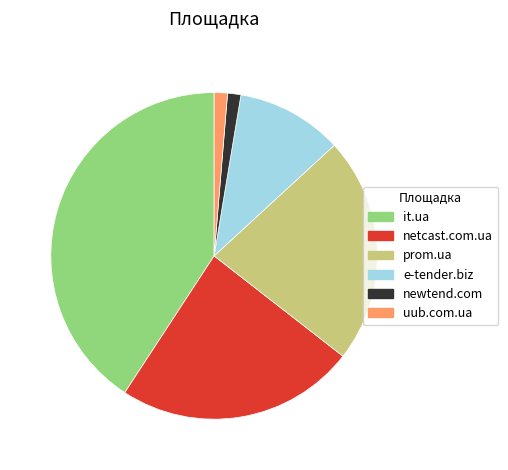

Is the sum of newtend.com and e-tender.biz greater than half?

No